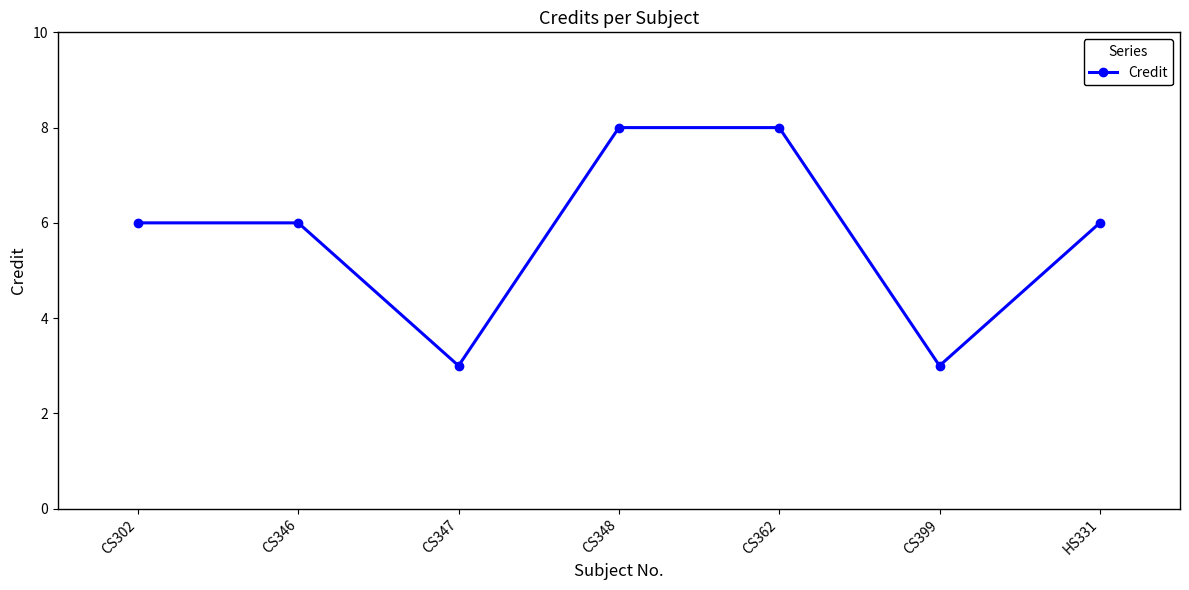

What is the average value?

6